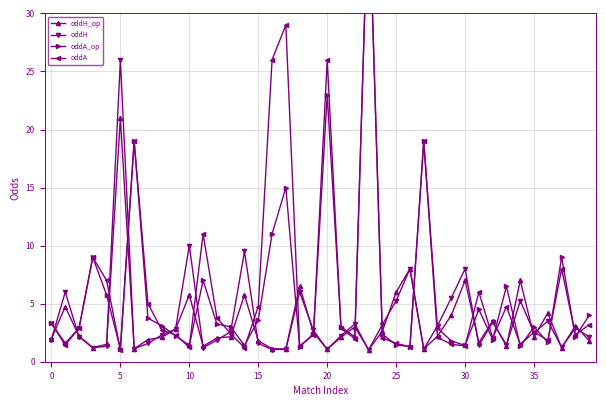

What are all the series names shown in the legend?

oddH_op, oddH, oddA_op, oddA